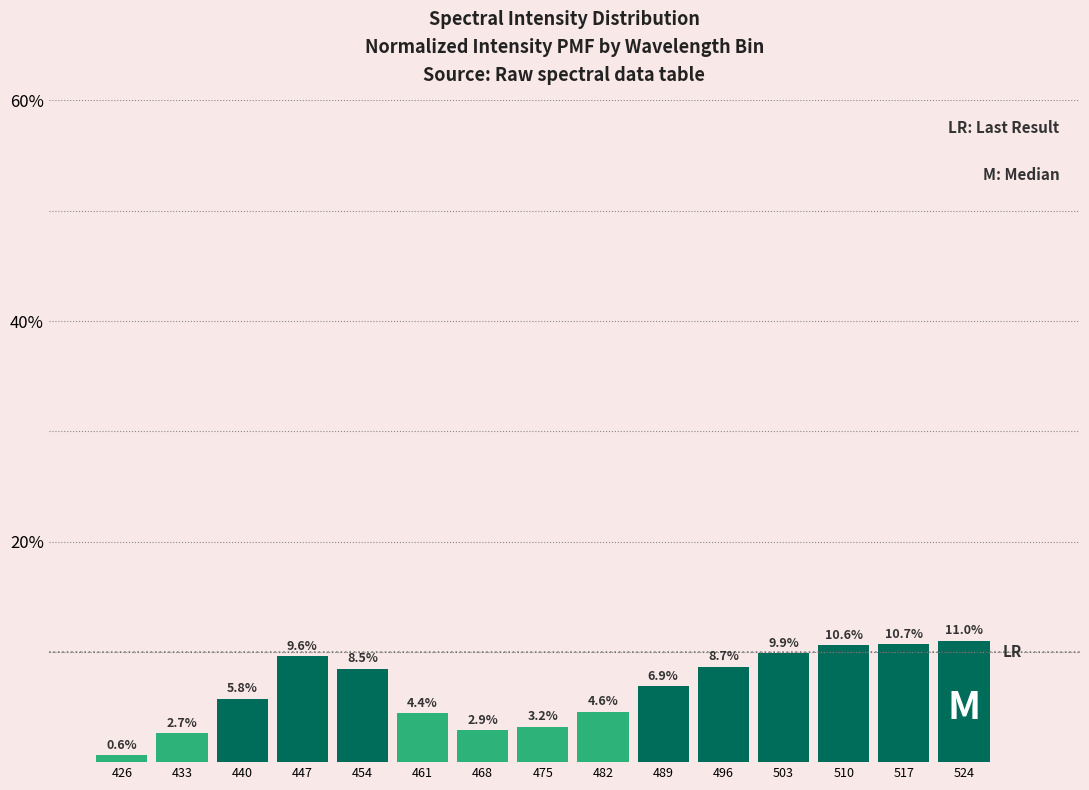

Reading right to left, transcribe all the data shown in this chart.

11.0	10.7	10.6	9.9	8.7	6.9	4.6	3.2	2.9	4.4	8.5	9.6	5.8	2.7	0.6